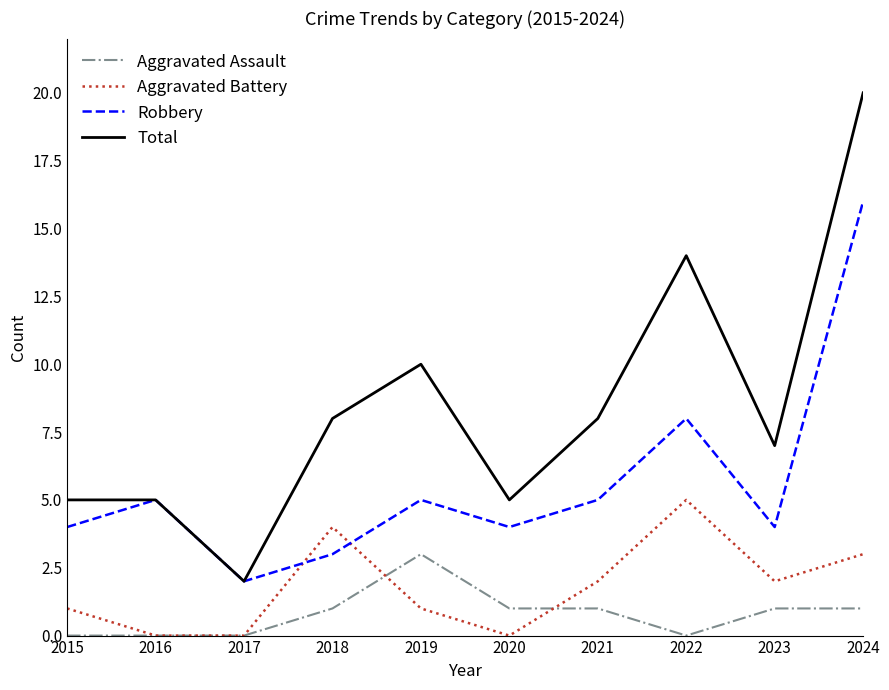

How many values in the Aggravated Battery series are below 2?

5